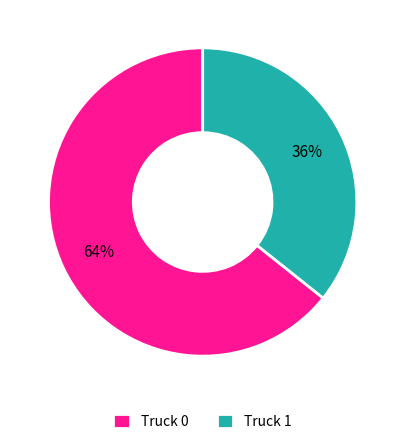

What percentage is the Truck 1 slice, to the nearest percent?

36%